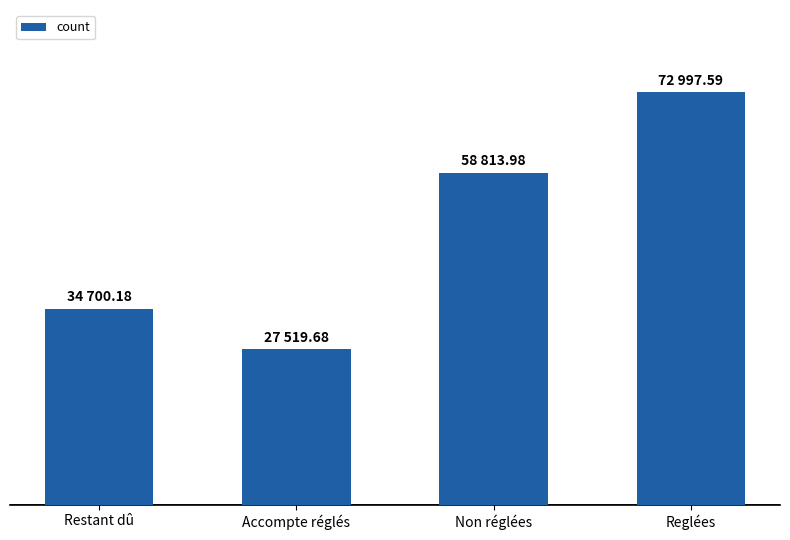

Does the chart contain any negative values?

No